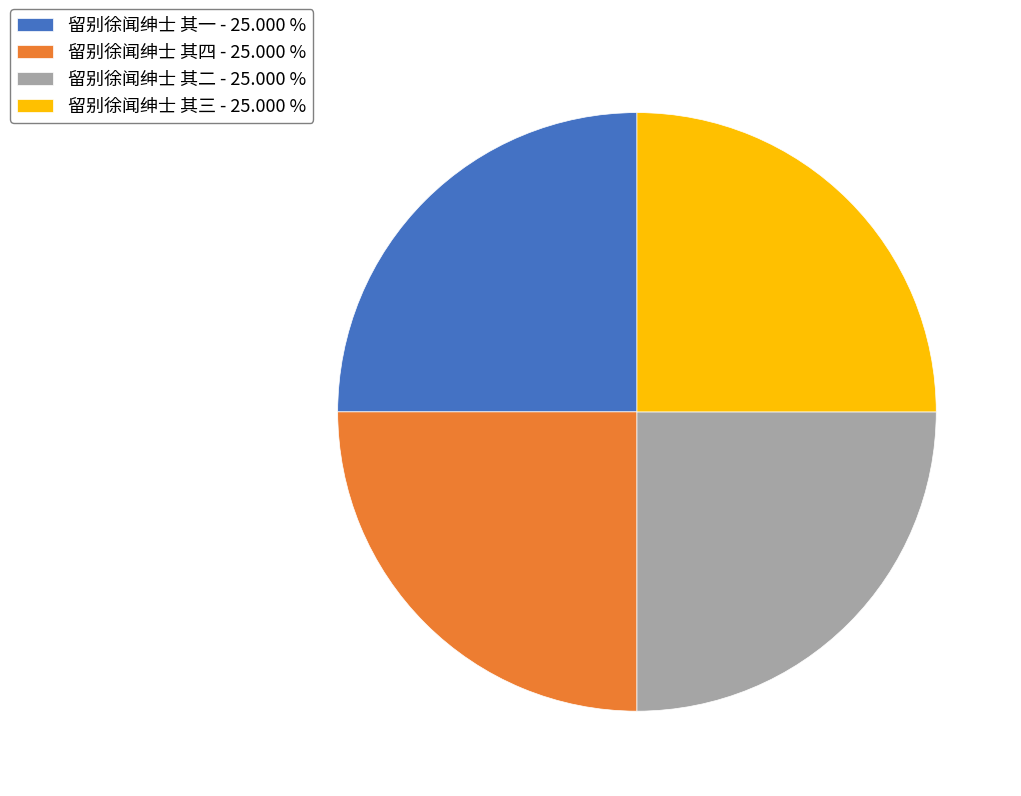

What is the ratio of the value at 留别徐闻绅士 其一 - 25.000 % to the value at 留别徐闻绅士 其二 - 25.000 %?

1.0